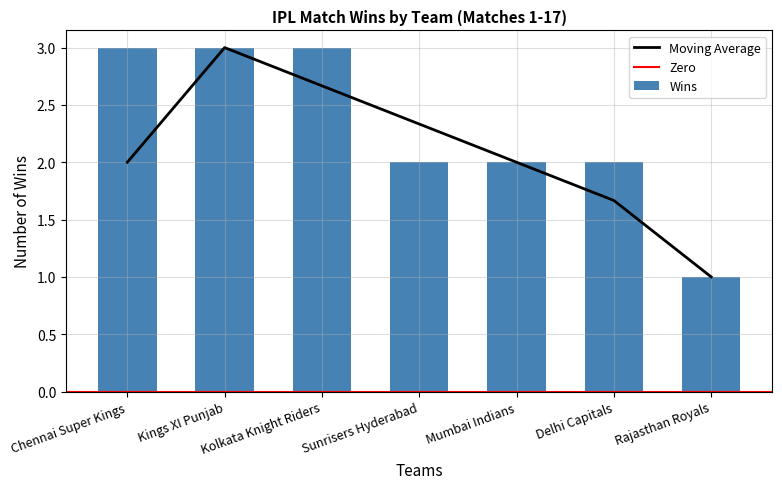

True or false: the data shows 2 at Delhi Capitals.

True